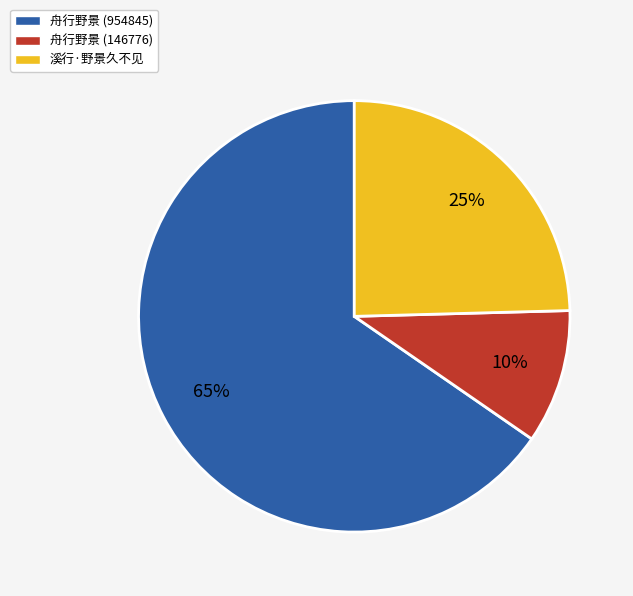

To the nearest percent, what portion does 溪行·野景久不见 represent?

25%